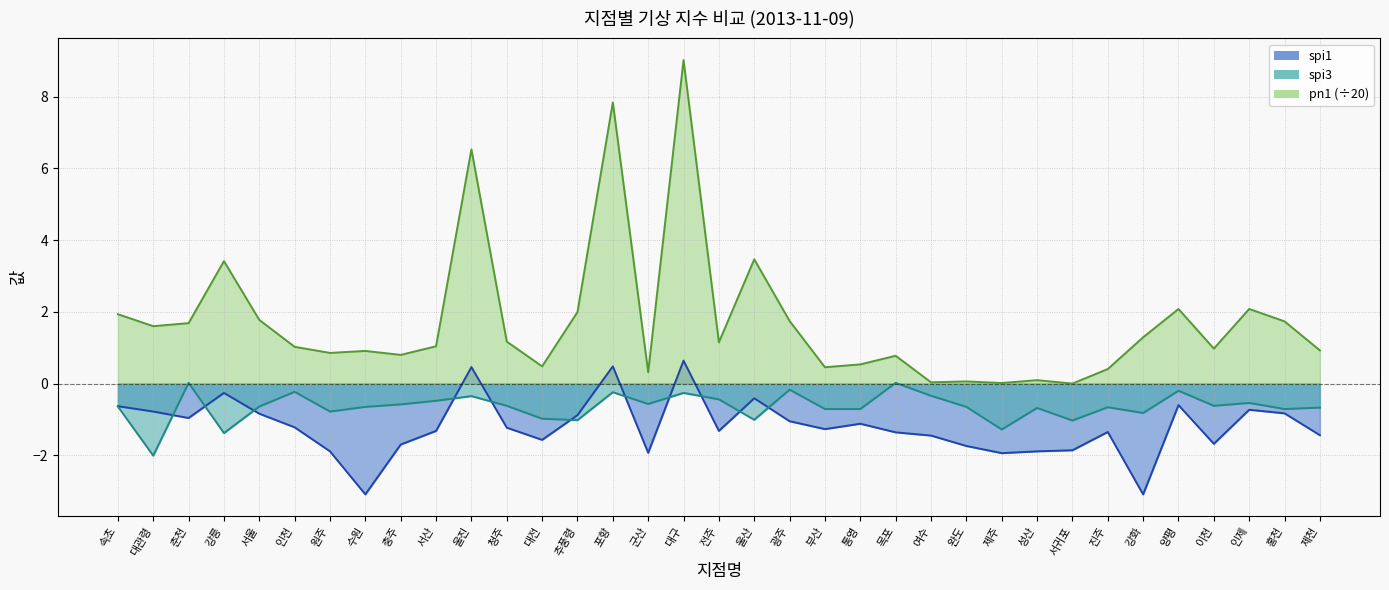

What is the average value of the spi1 series?

-1.2